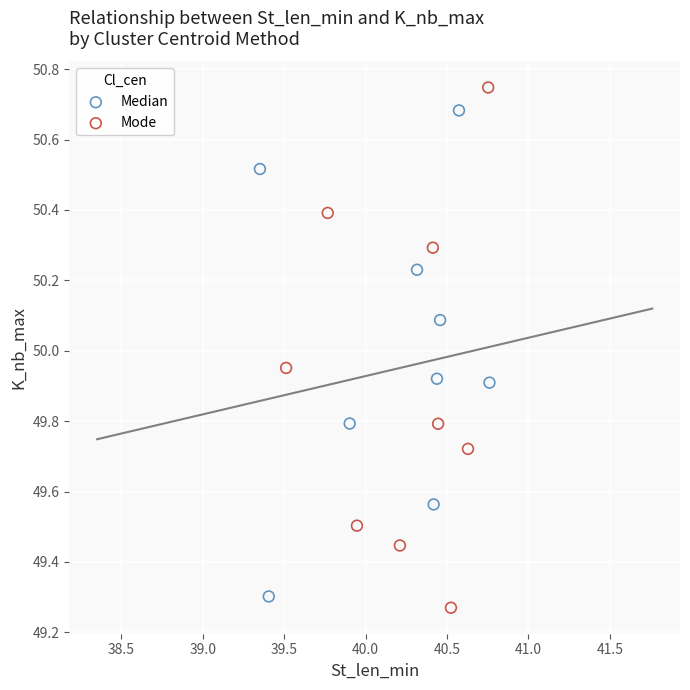

Which series reaches the minimum Y coordinate?

Mode